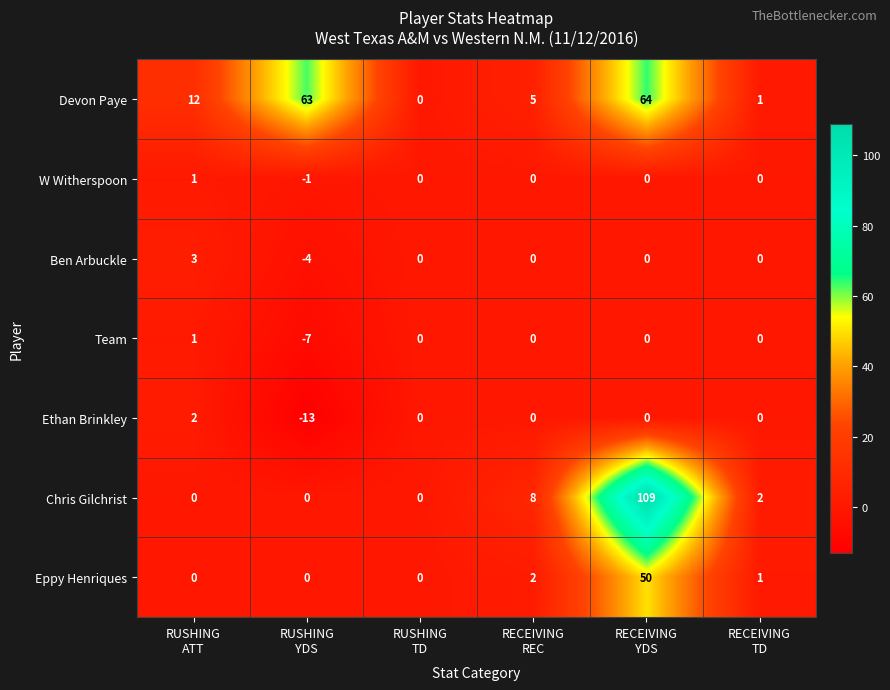

At which category is the sum across all series the highest?

RECEIVING
YDS